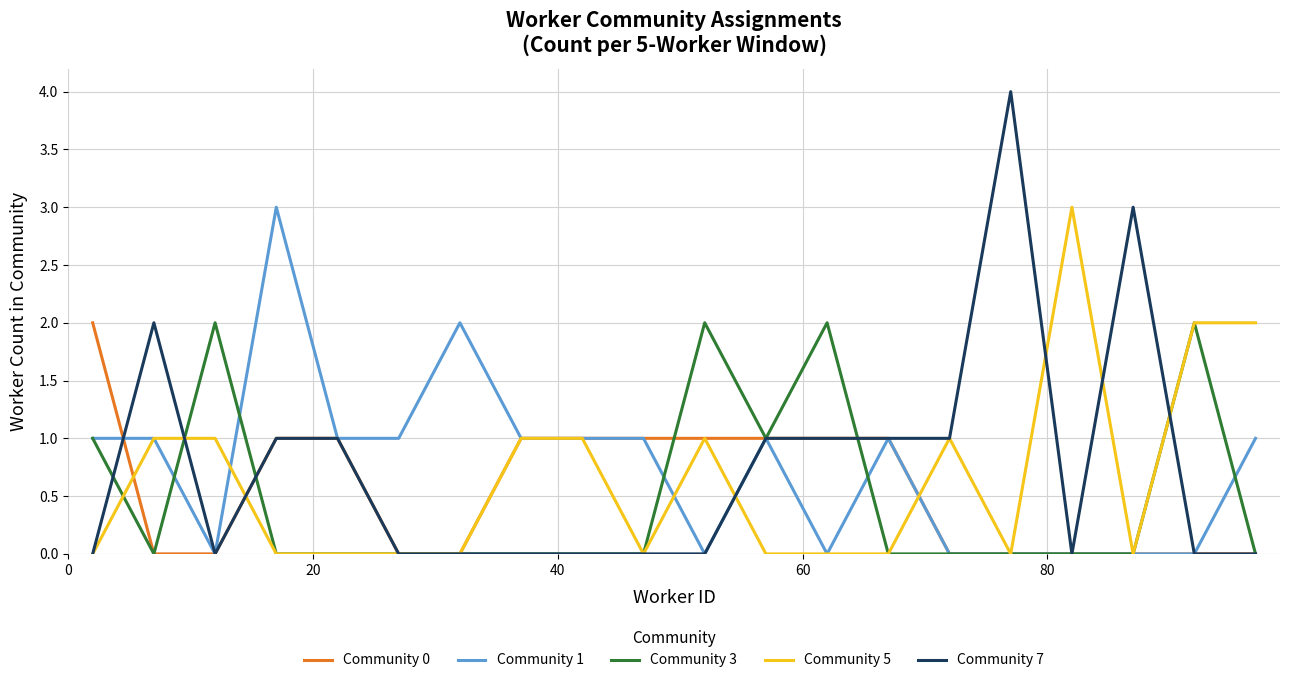

Which series has the largest range (max minus min)?

Community 7